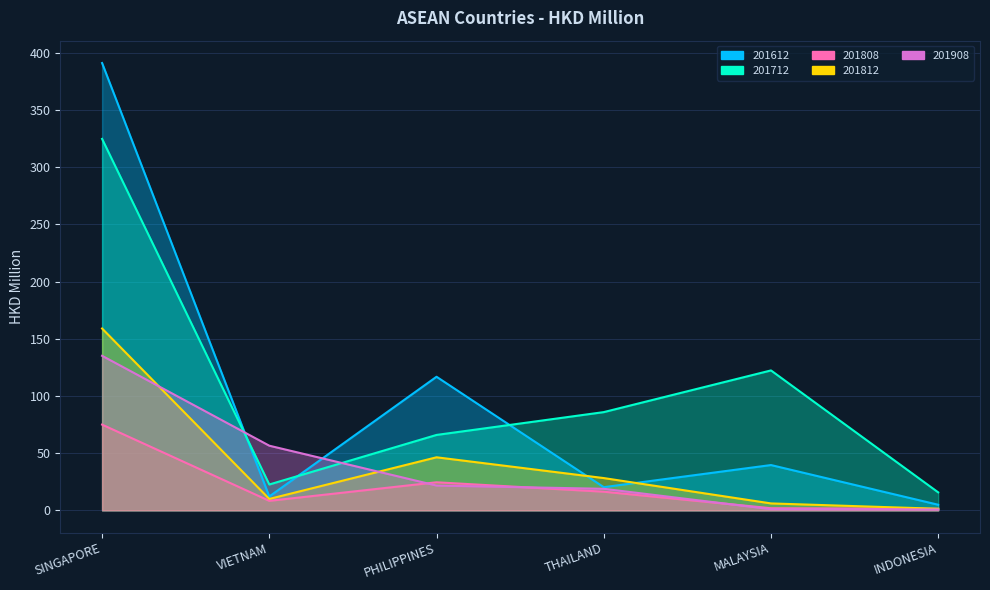

Where is the first local maximum for 201812?

PHILIPPINES